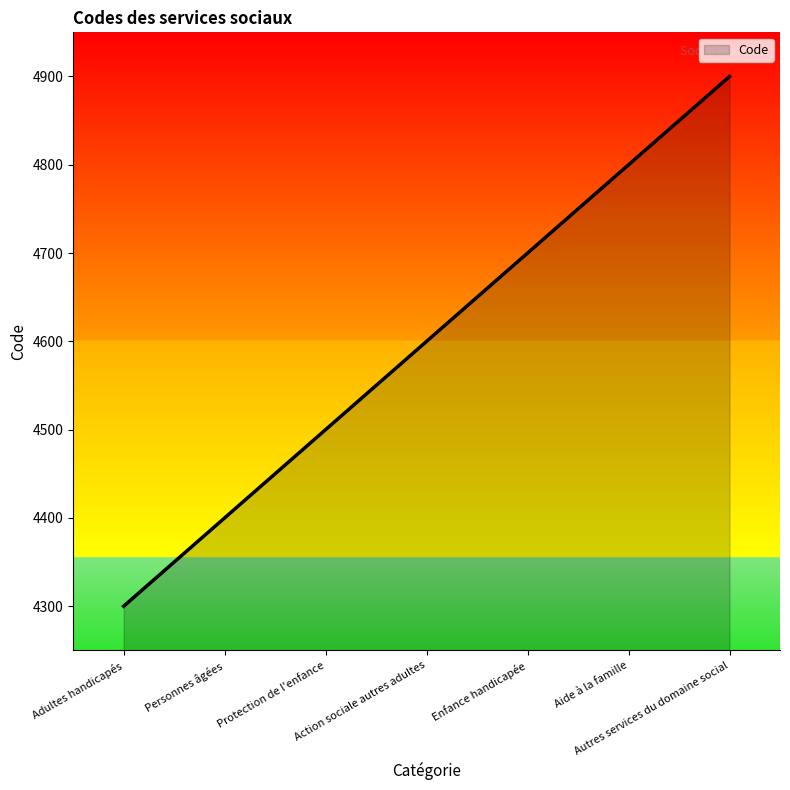

Is it true that the value at Autres services du domaine social is 1967?

False